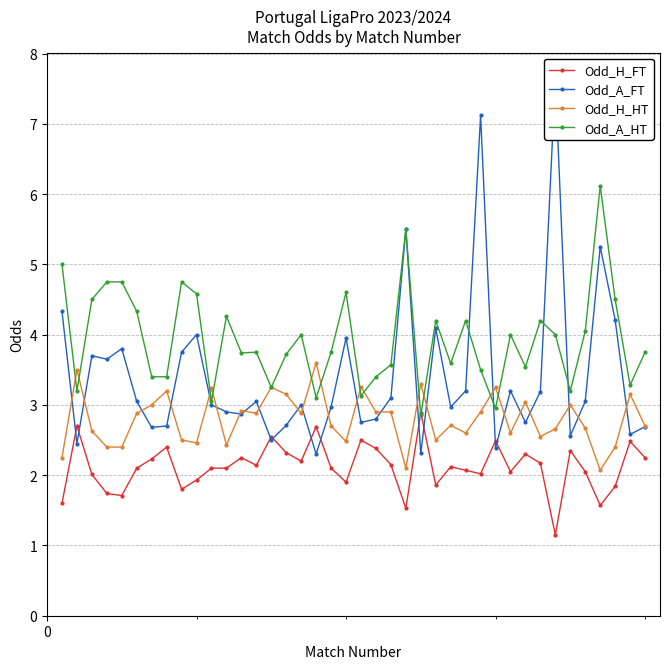

In Odd_A_HT, how many points are lower than both neighbors (excluding endpoints)?

12